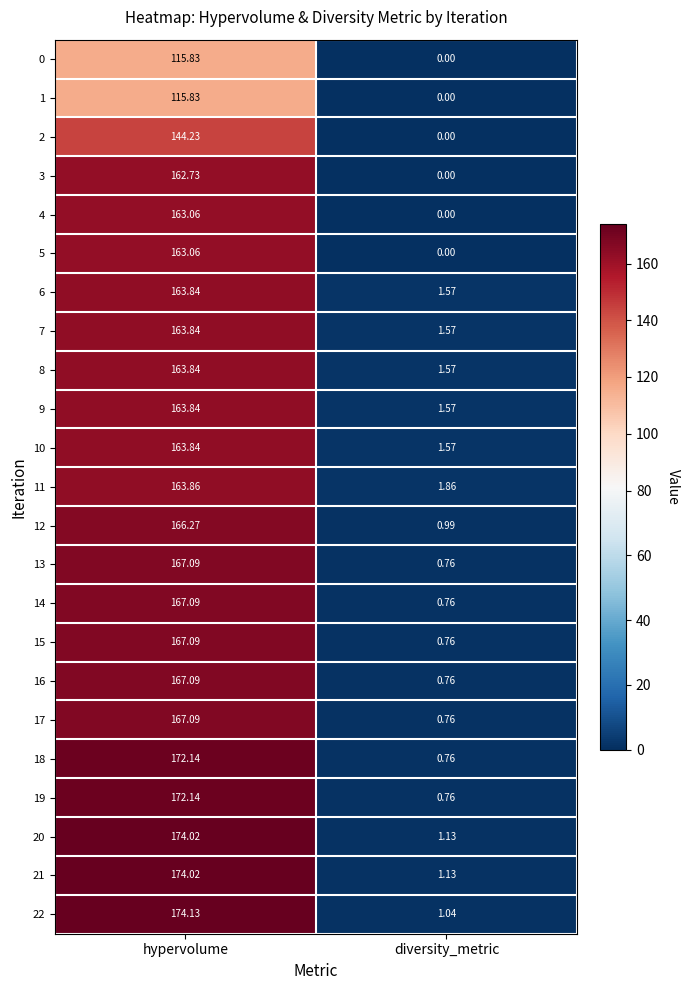

Which category has the highest value in the 15 series?

hypervolume